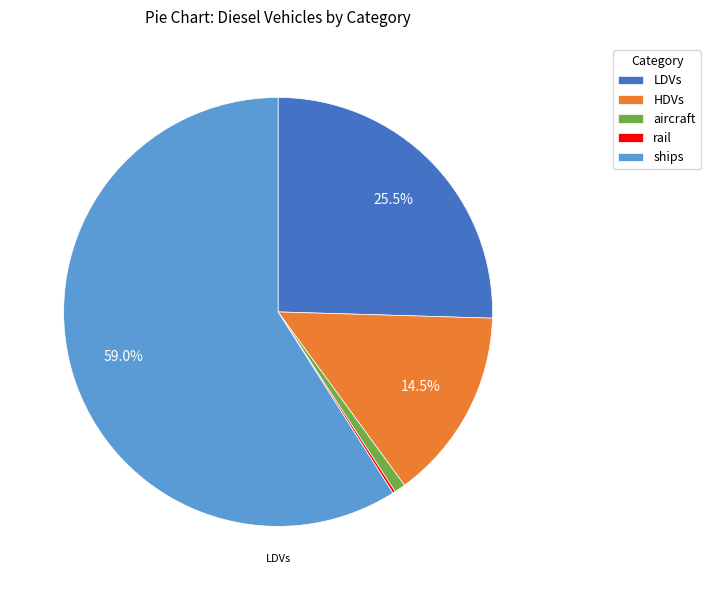

Approximately how many times larger is the value at ships compared to HDVs?

4.1